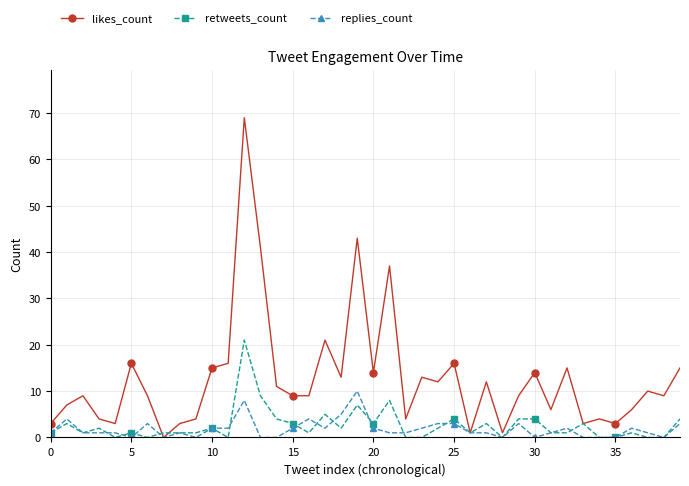

What is the difference between the second highest and second lowest values in the replies_count series?

8